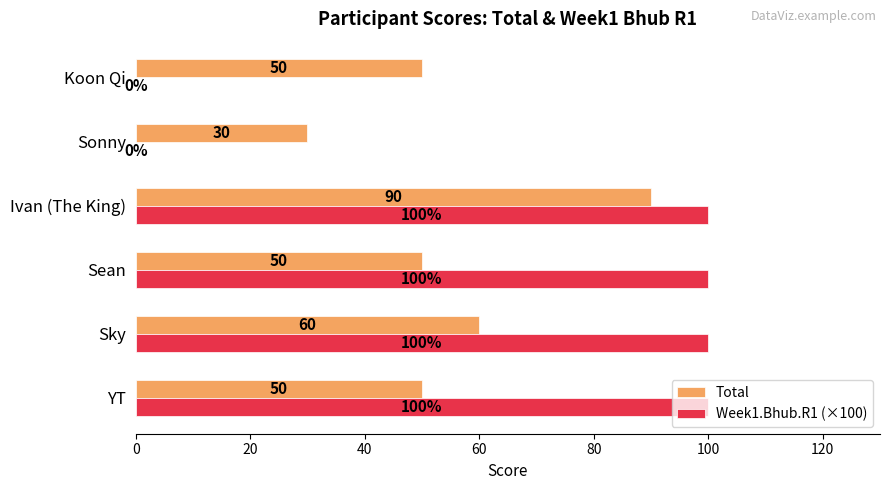

Between YT and Koon Qi, which series saw the biggest shift?

Week1.Bhub.R1 (×100)